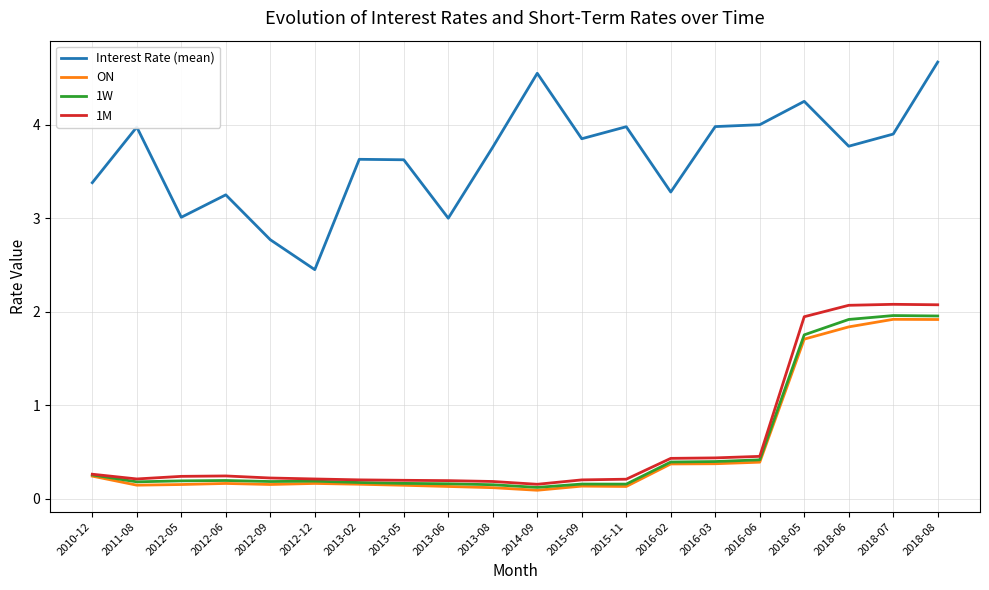

What are all the series names shown in the legend?

Interest Rate (mean), ON, 1W, 1M